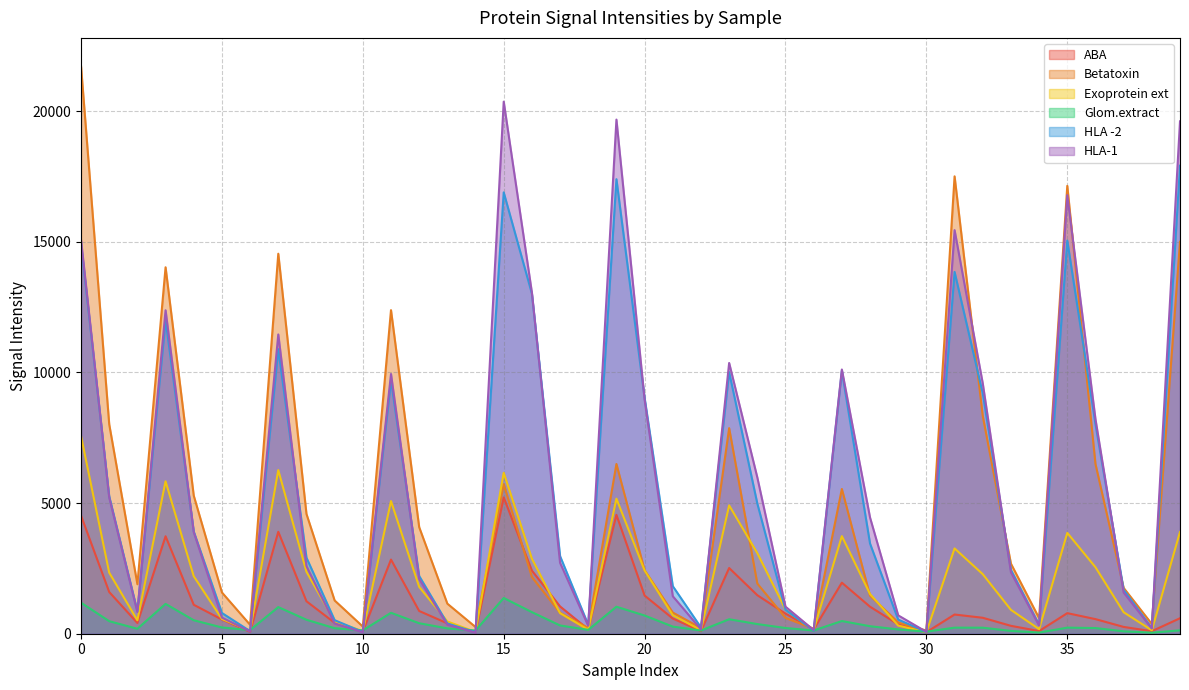

True or false: ABA has a value of 1753.1 at 11.

False